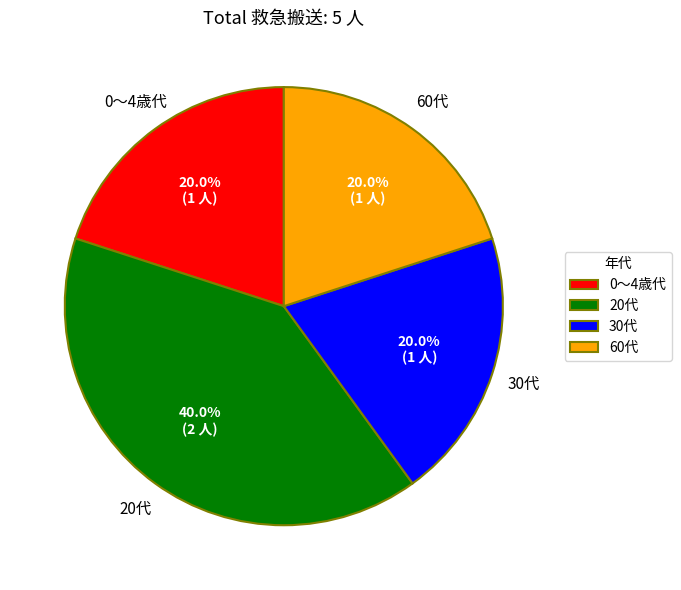

Which category has the biggest portion of the pie?

20代